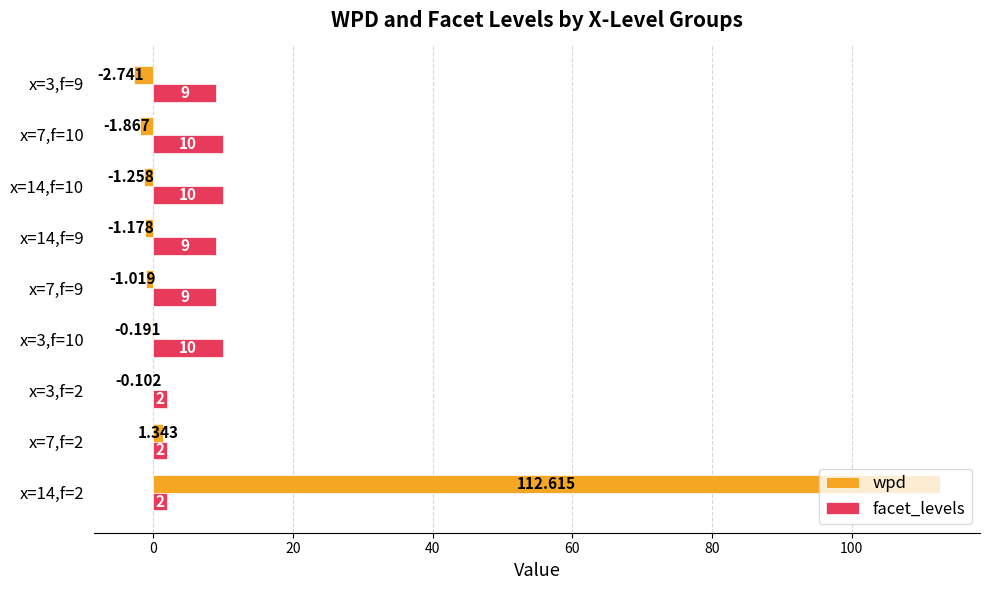

Which series changed the most between x=7,f=9 and x=7,f=10?

facet_levels